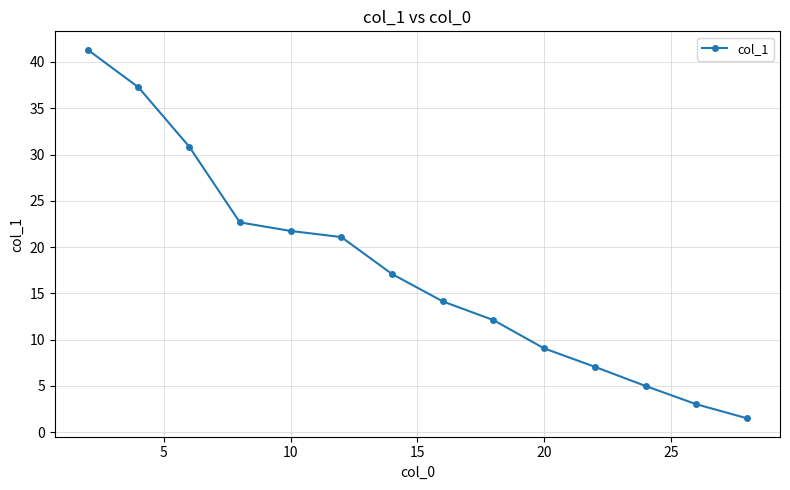

What is the average value?

17.4